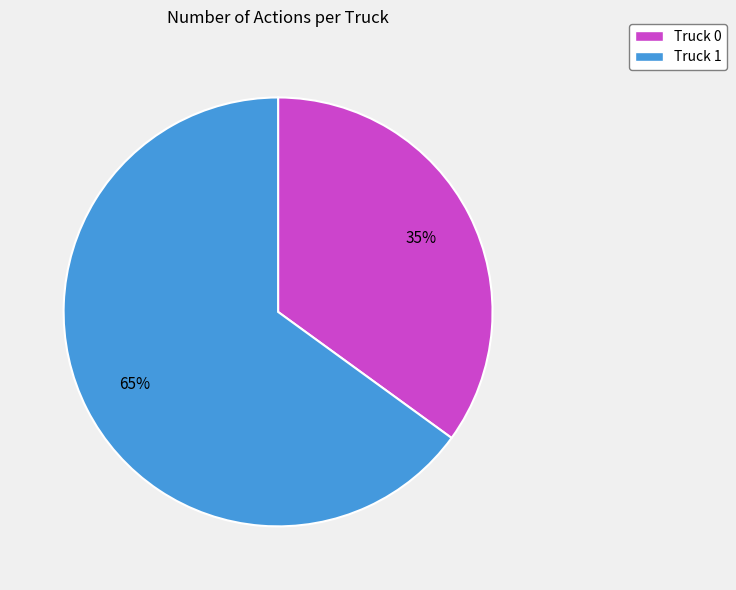

Which slice represents more than half of the pie?

Truck 1